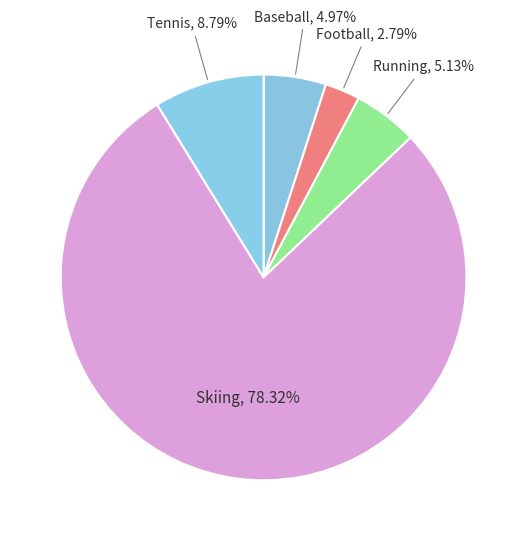

To the nearest percent, what percentage of the pie is Skiing?

78%